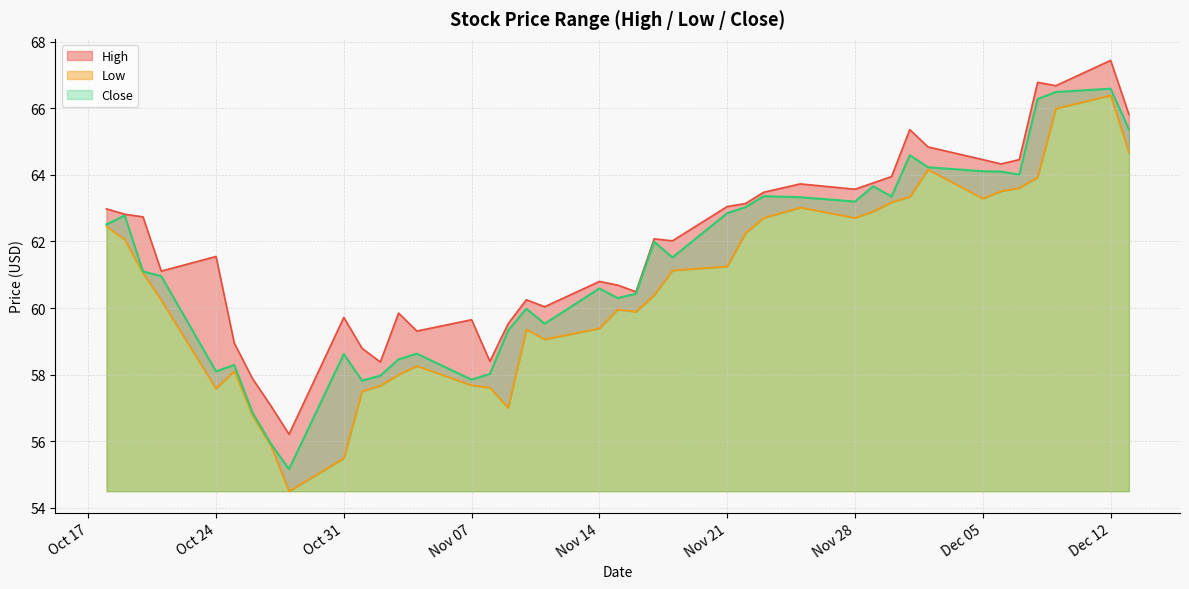

Which label corresponds to the smallest value in the chart?

2016-10-28